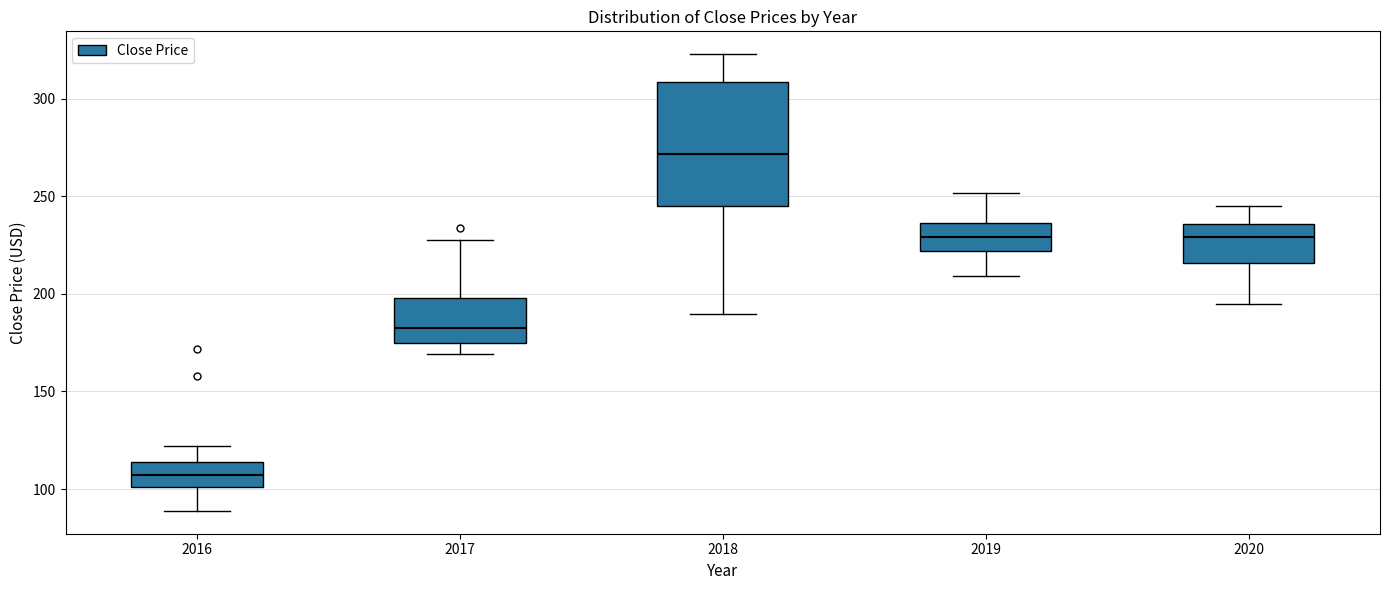

Where is the lower edge of the box at x = 2019 on the y-axis? The values are not printed on the chart, so give them approximately, as read against the axis.

220